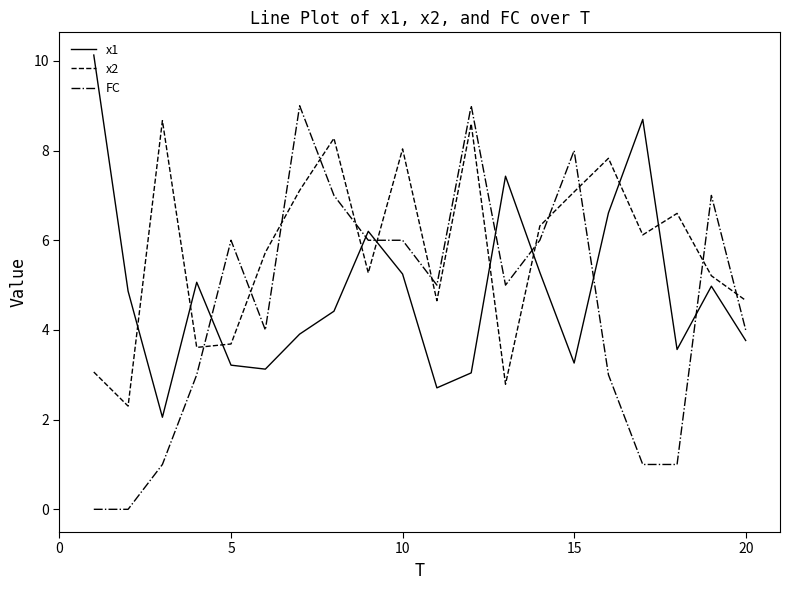

What is the greatest value displayed?

10.1